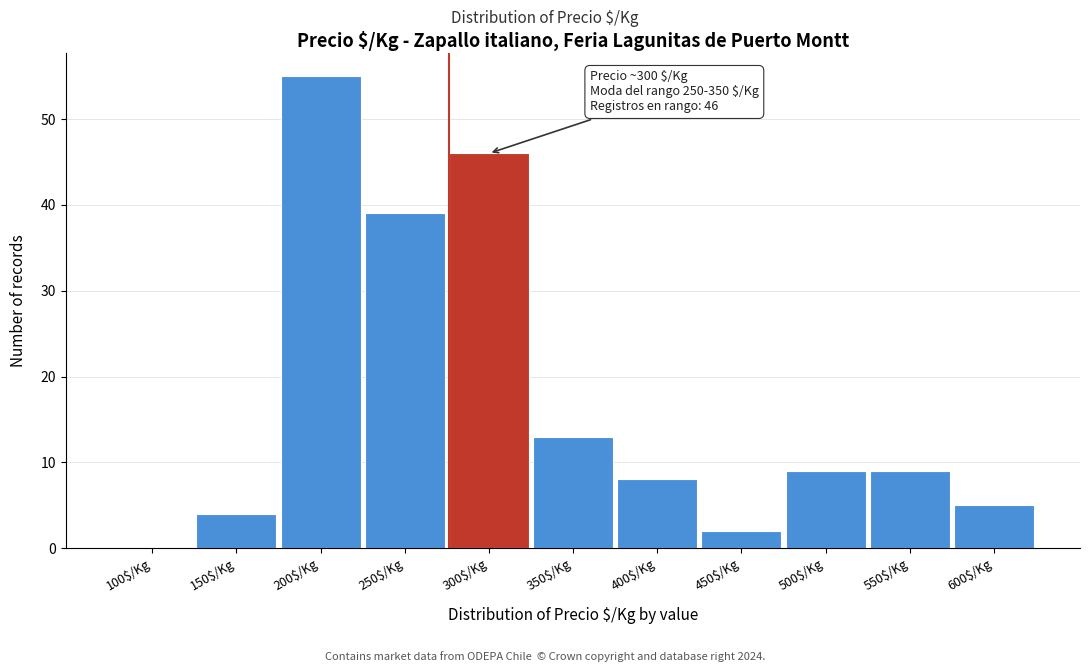

At which label is the value closest to 27?

250$/Kg